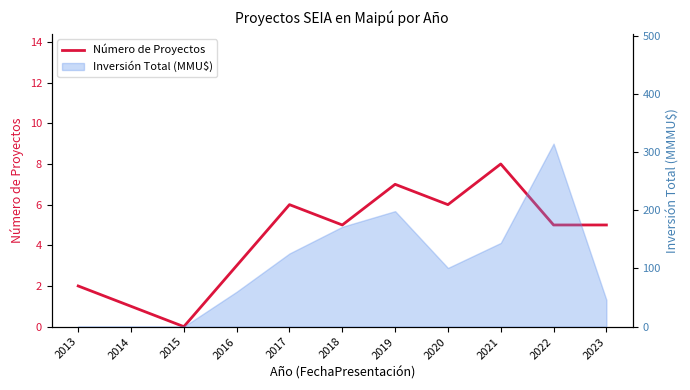

Rank the categories by value from highest to lowest.

2021, 2019, 2017, 2020, 2018, 2022, 2023, 2016, 2013, 2014, 2015